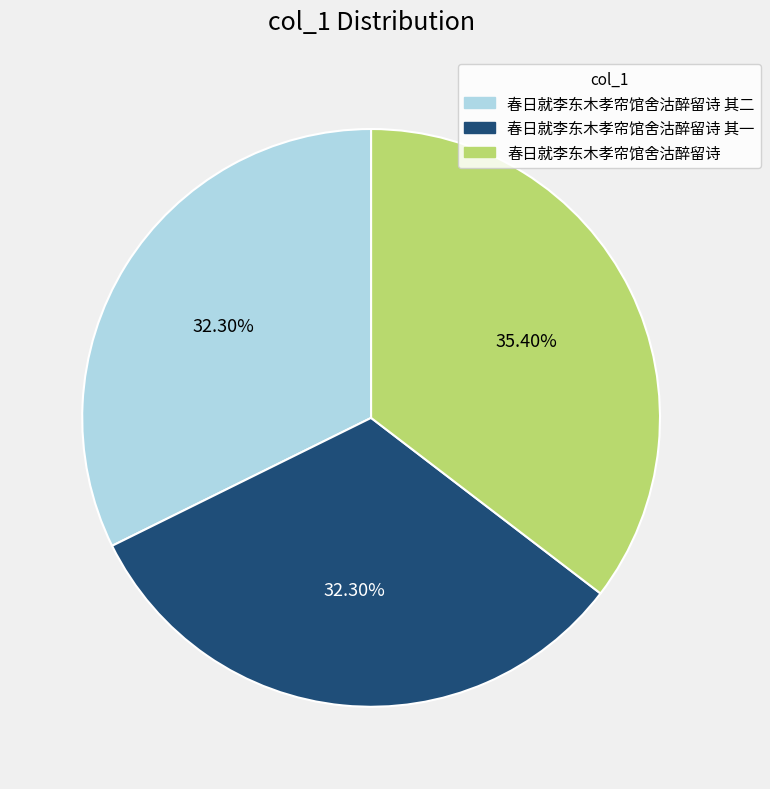

How many slices are in this pie chart?

3